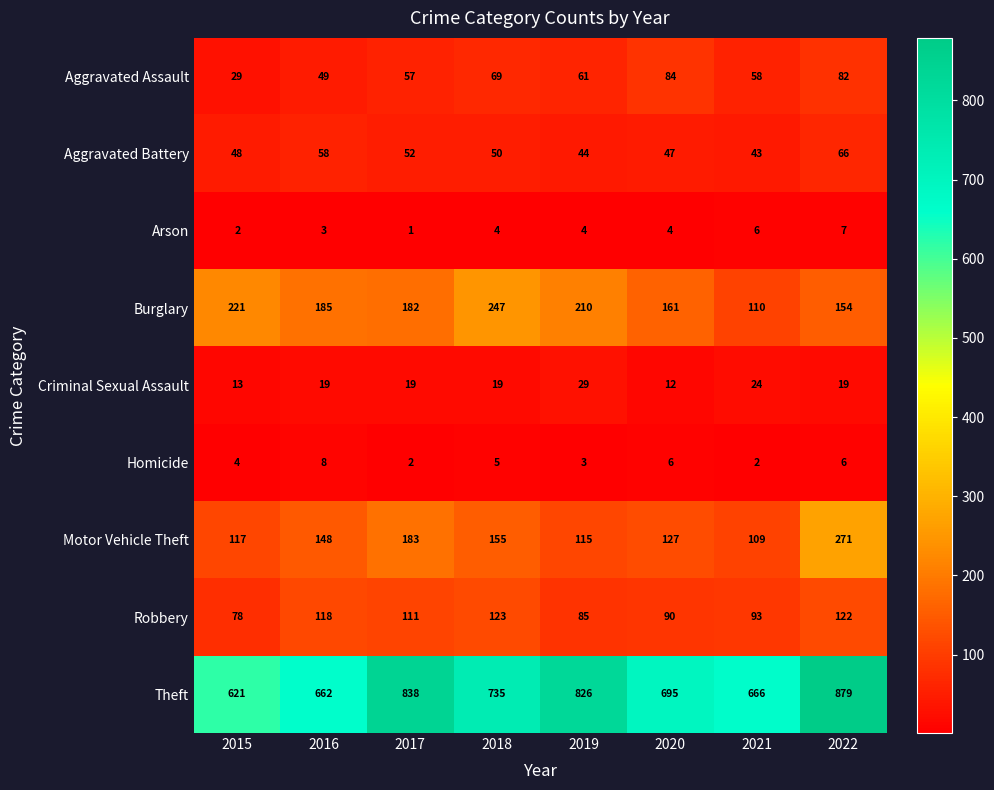

What is the greatest value displayed?

879